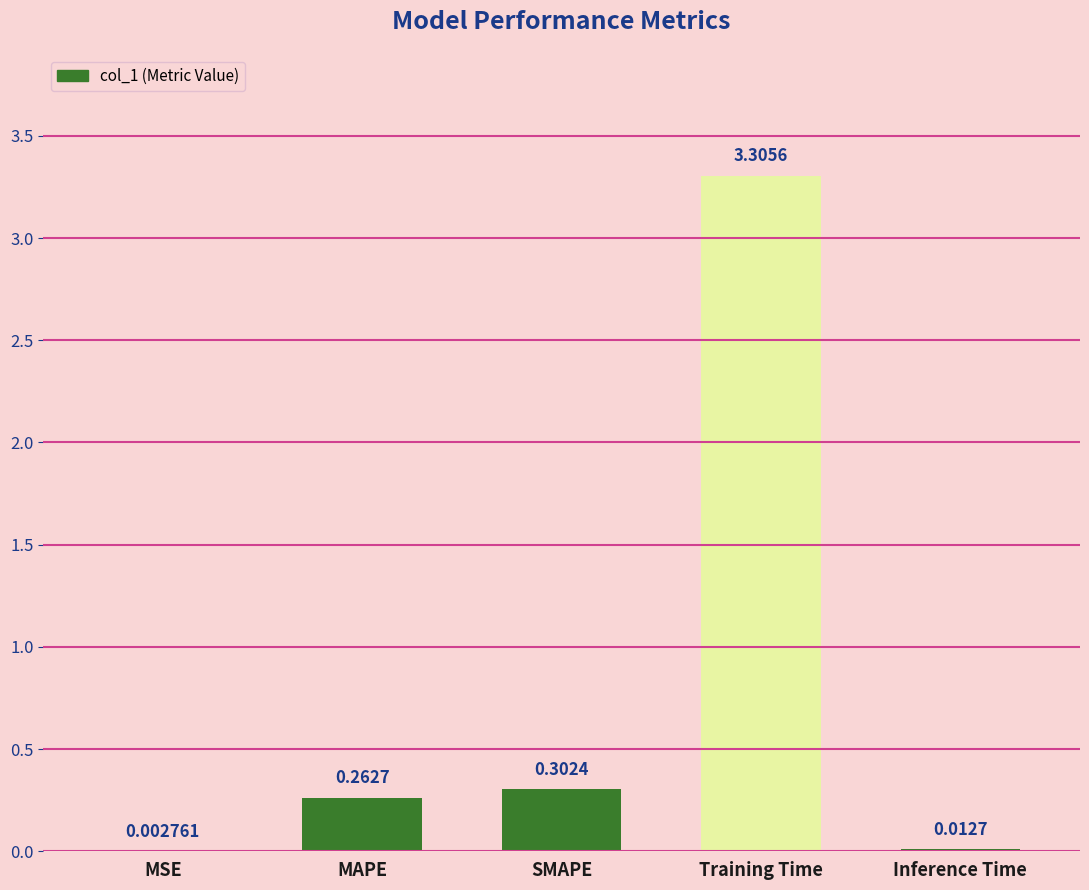

Which category has the highest value across all series?

Training Time